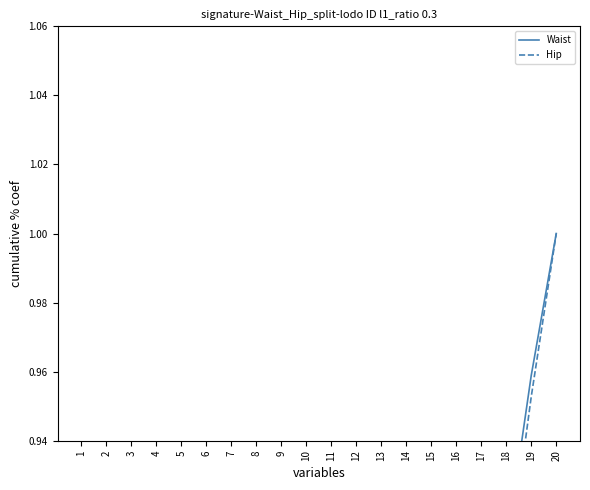

What is the value of the Hip point at the 15th from the left?

0.7